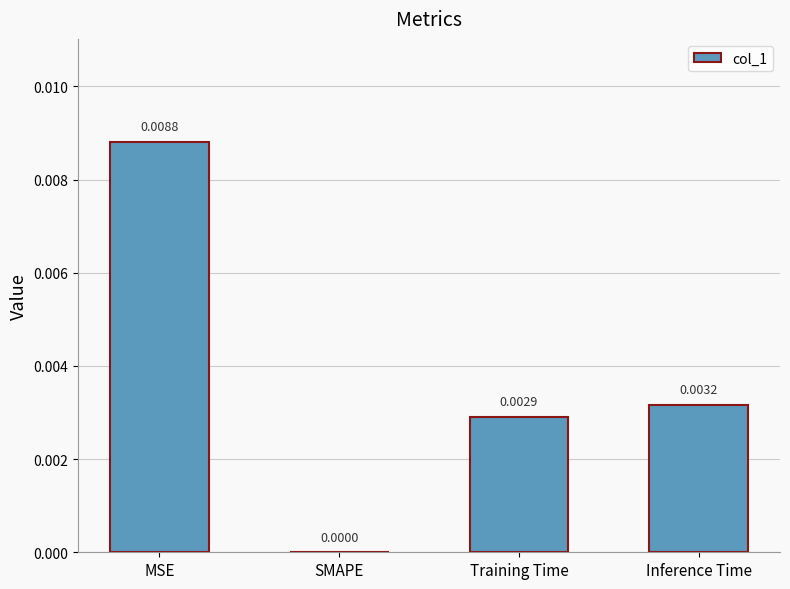

At which label is the value closest to 0?

SMAPE